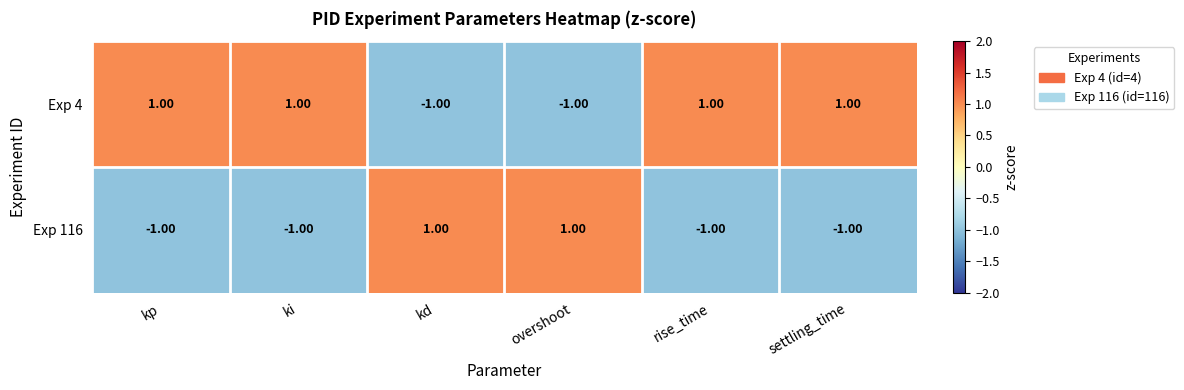

Rank the series at rise_time from highest to lowest value.

Exp 4, Exp 116